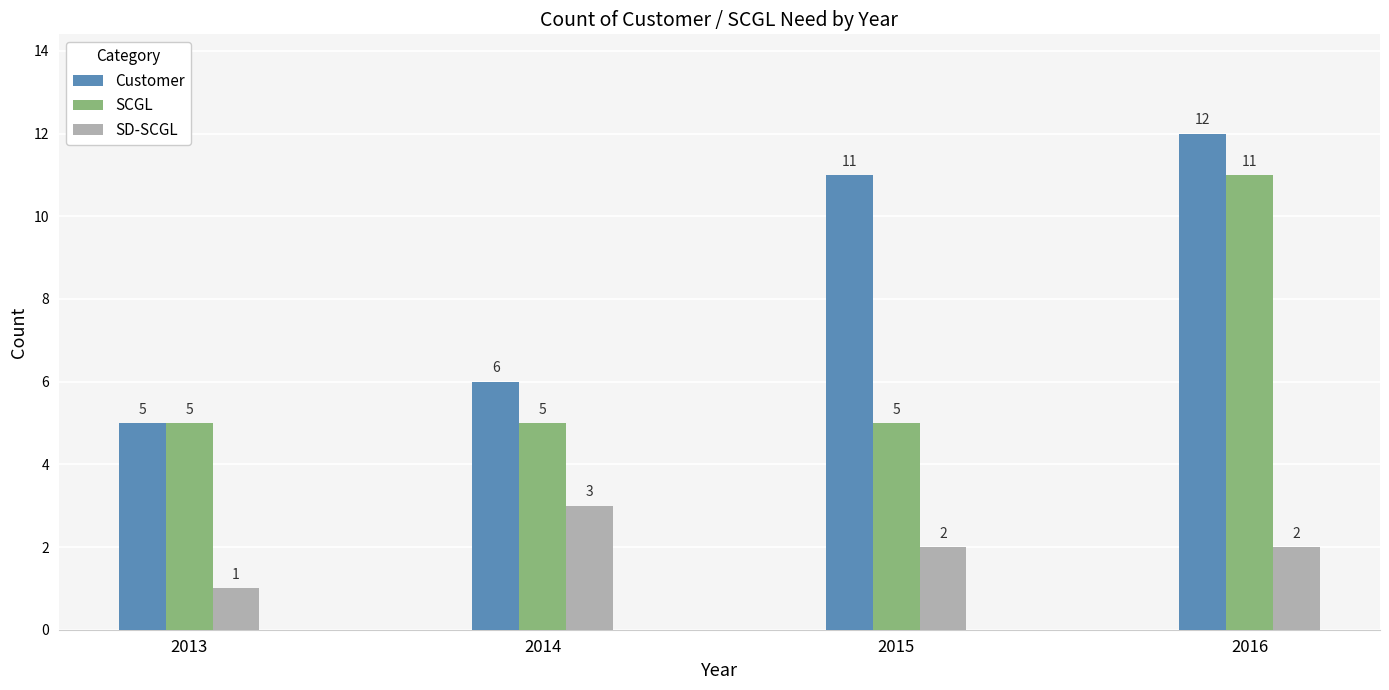

What is the difference between the maximum and second lowest values in the Customer series?

6